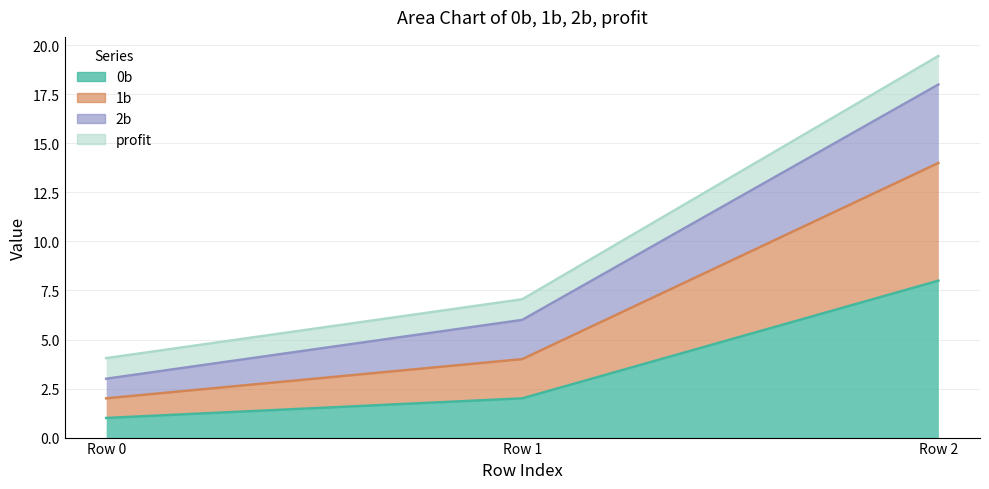

How many data points does each series have?

3